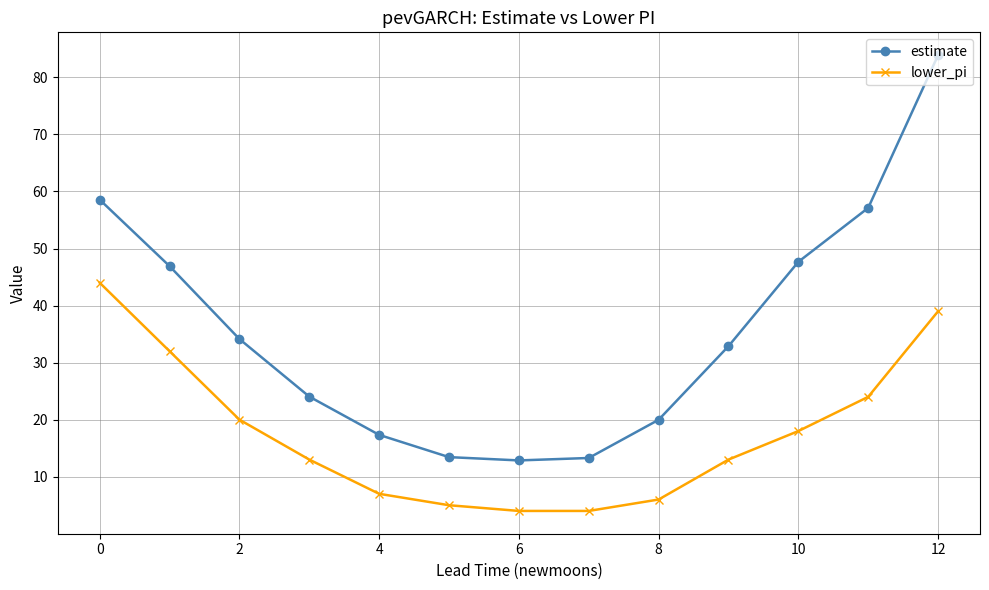

Which series has the largest total across all categories?

estimate